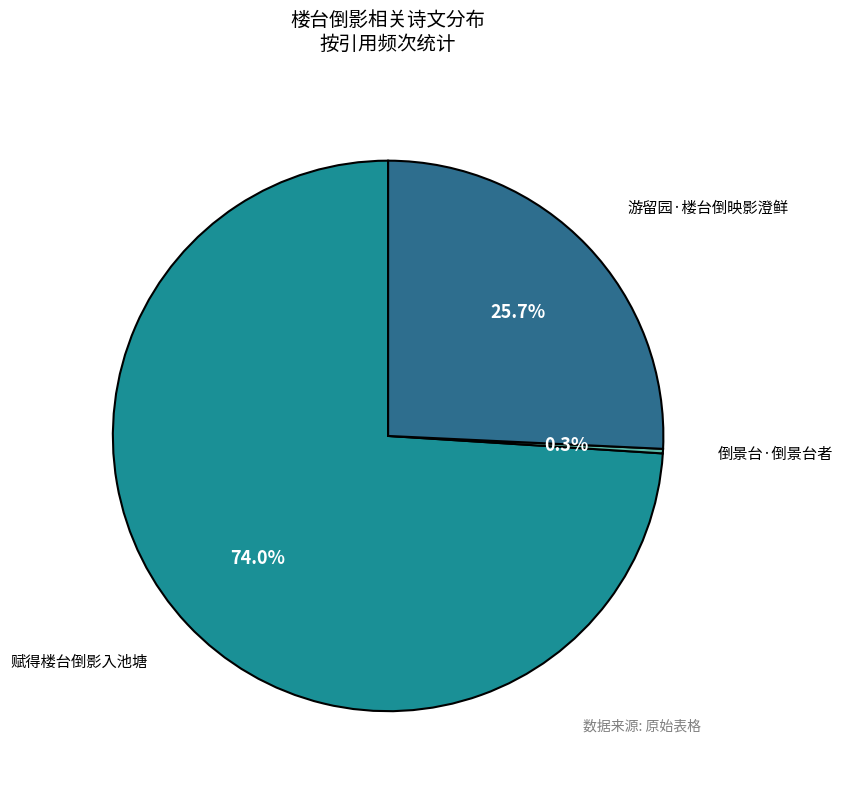

Is there a majority slice in this chart?

Yes